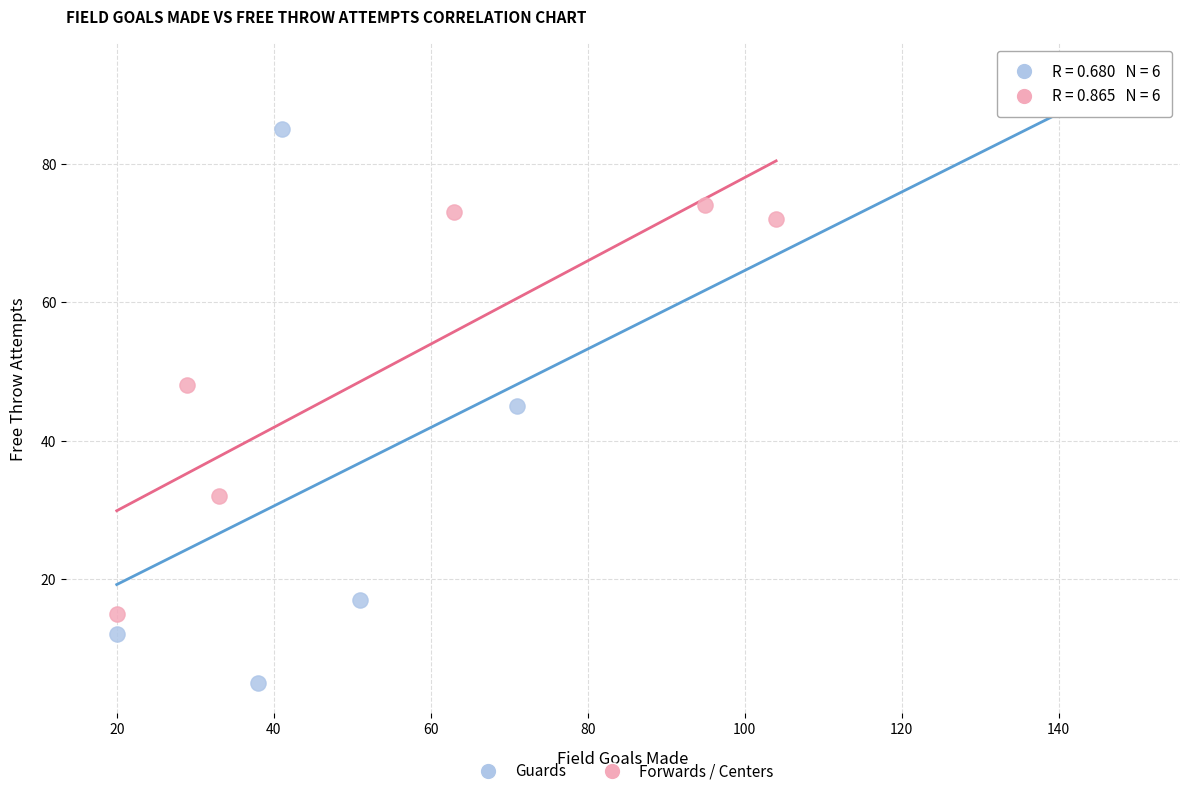

Which series reaches the maximum Y coordinate?

Guards